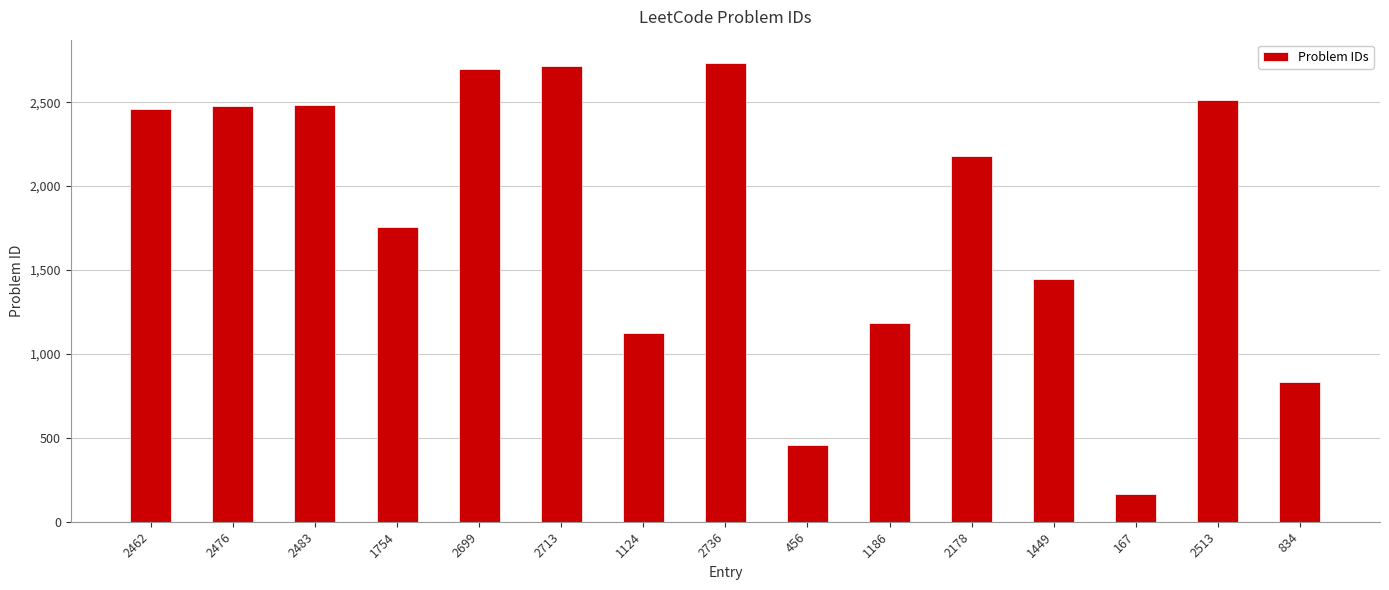

The value at 167 is 300. True or false?

False